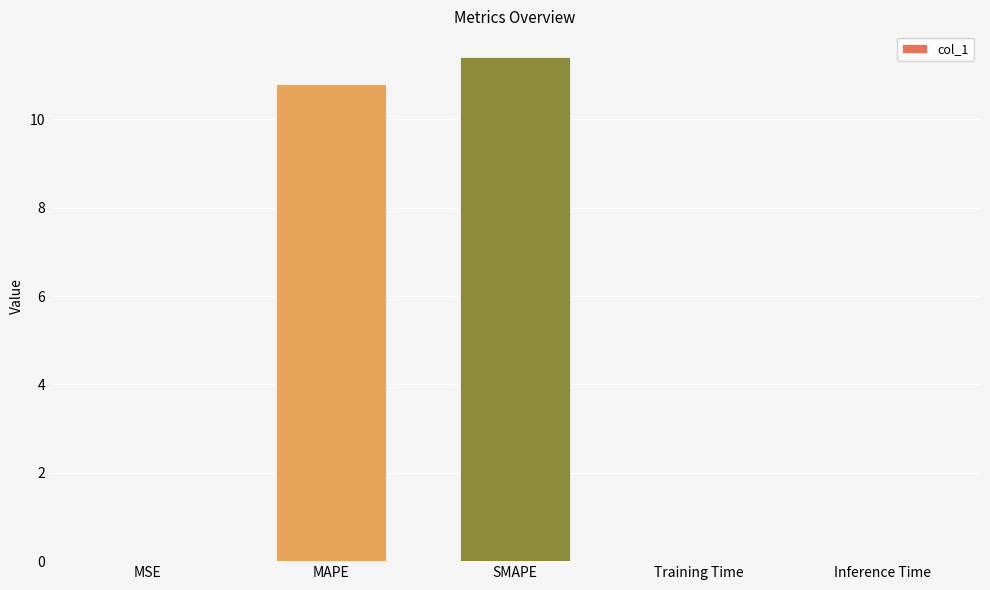

The value at MSE is 0.0. True or false?

True